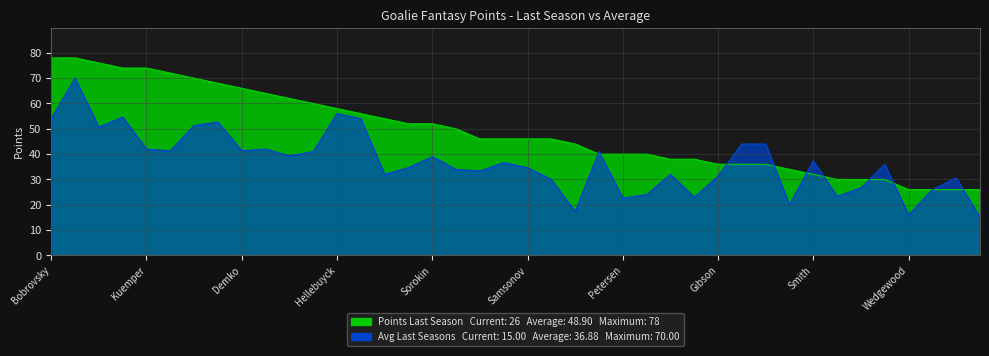

Between Campbell and Hart, which series saw the biggest shift?

Points Last Season